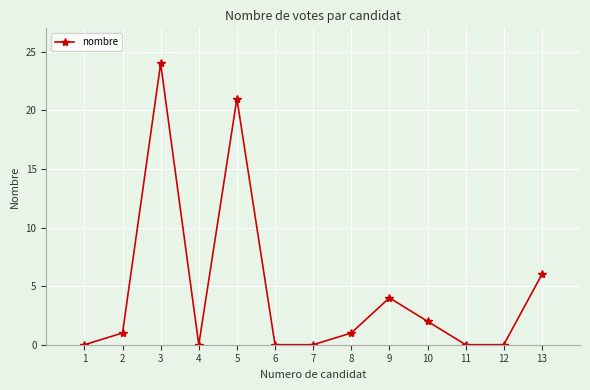

The chart shows a value of 21 at 5. True or false?

True